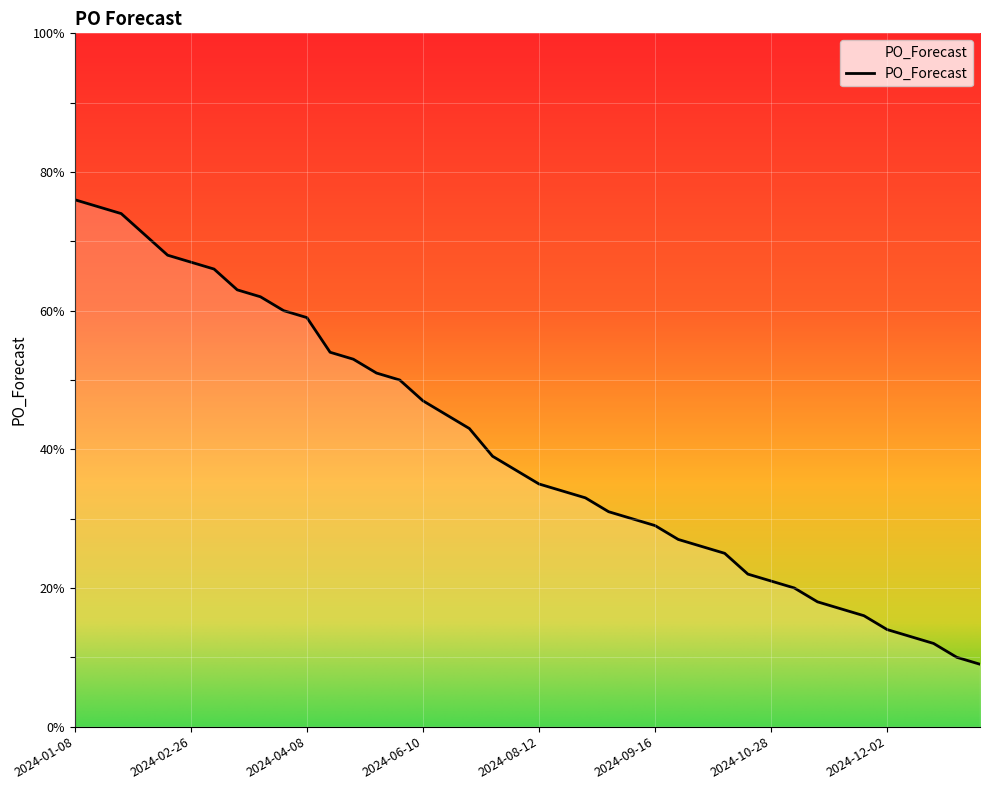

What is the greatest value displayed?

76